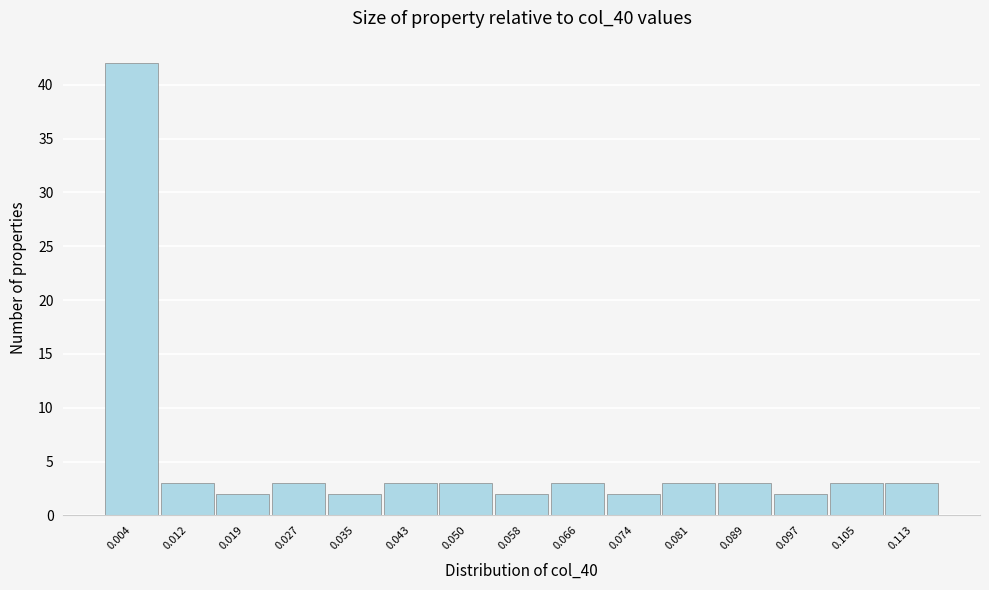

What is the height of the bar covering 0.109 to 0.116 on the x-axis? Neither the bar edges nor the heights are printed on the chart, so give them approximately, as read against the axes.

3